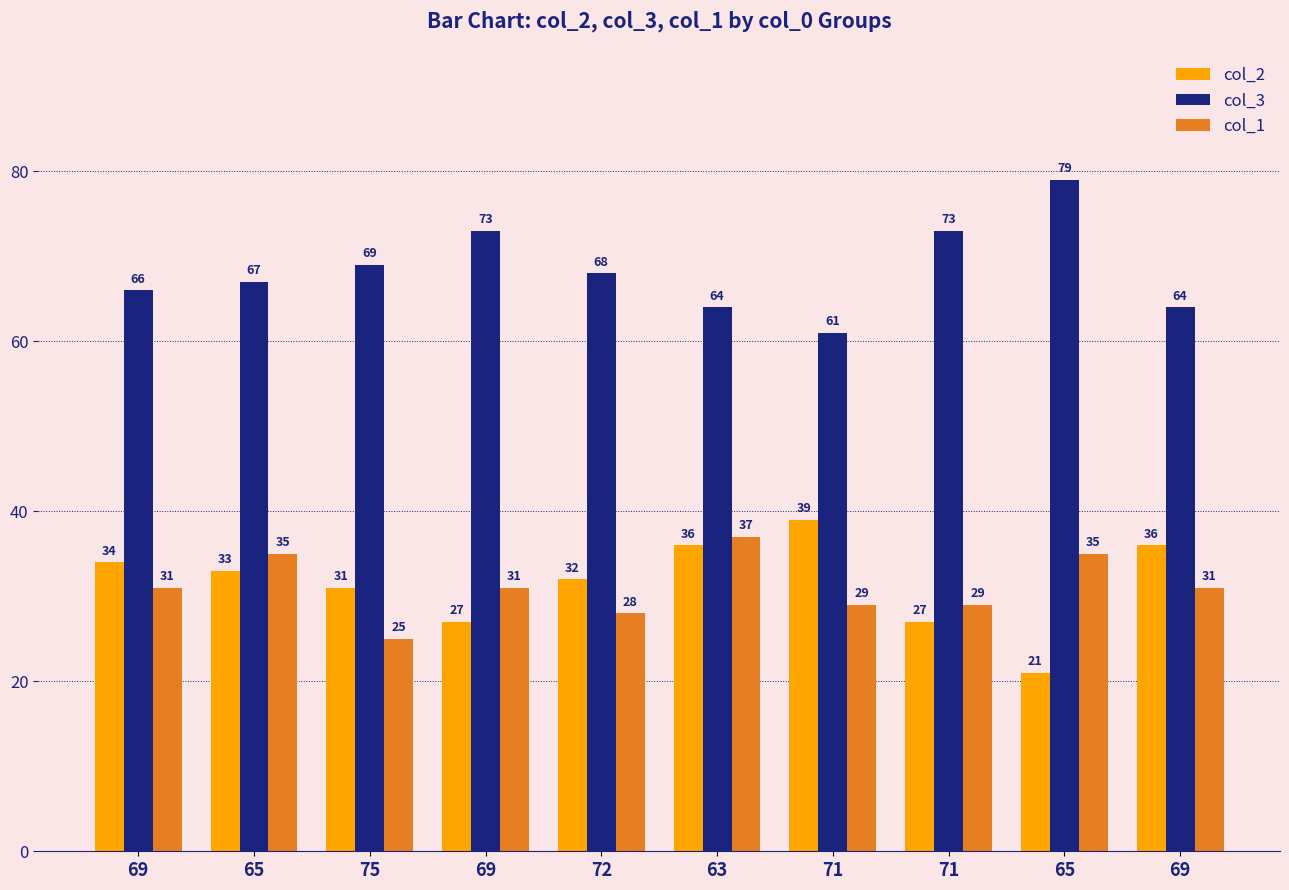

At which label does col_2 first exceed 33?

69